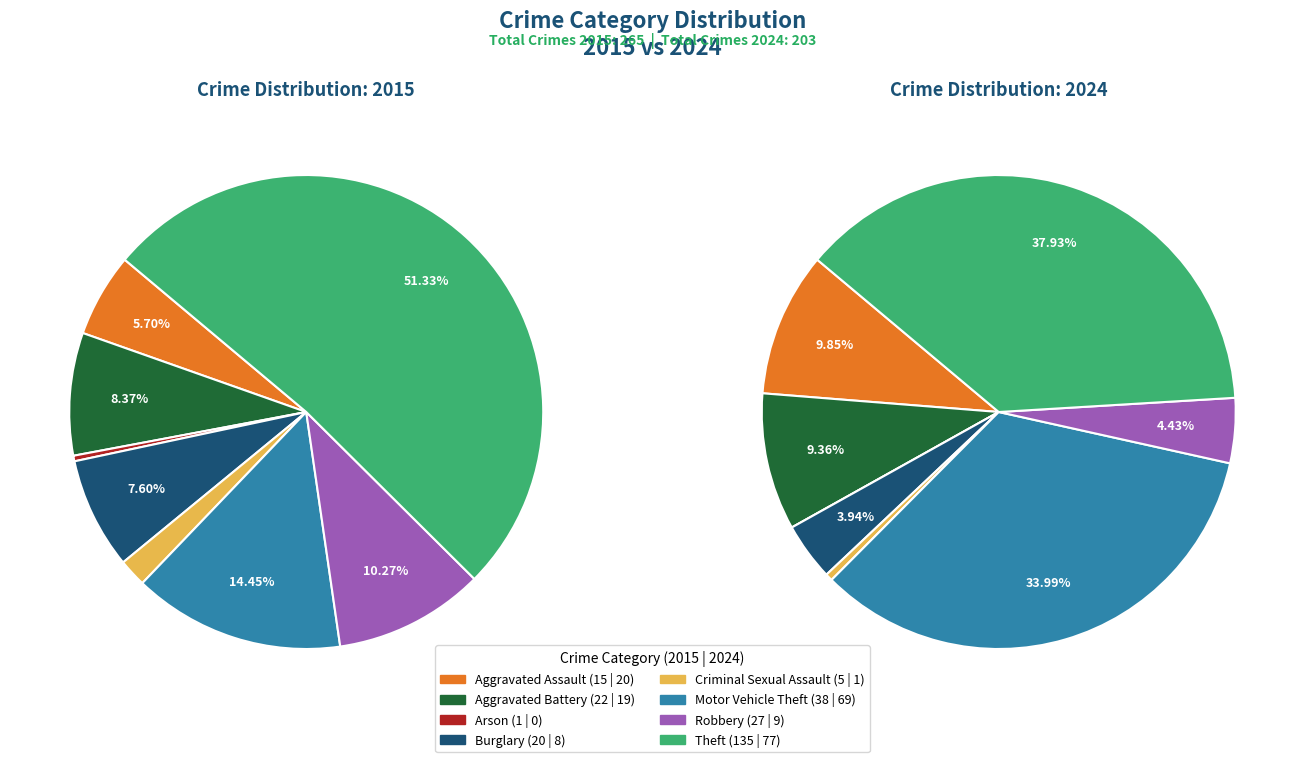

What is the difference between the highest and lowest values at 7?

58